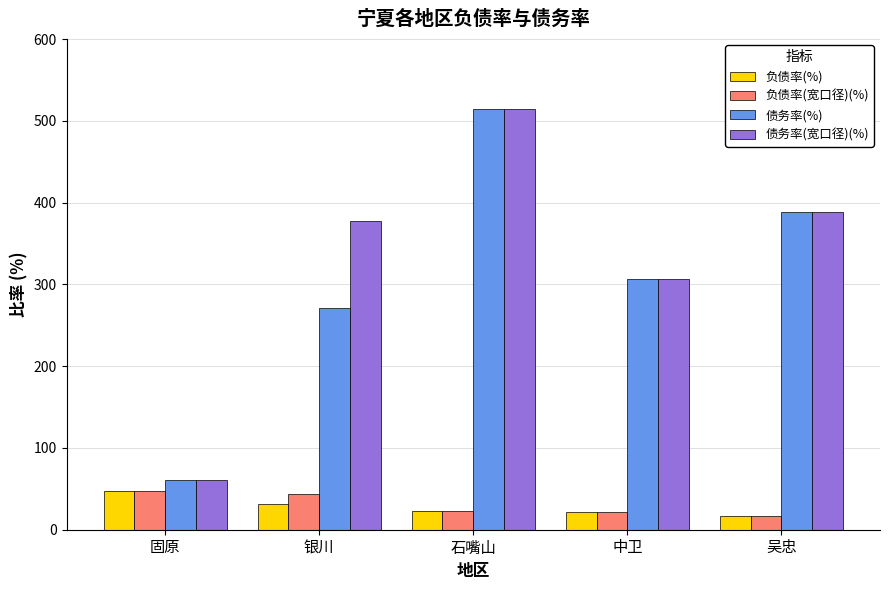

At which label is 债务率(宽口径)(%) closest to 287?

中卫